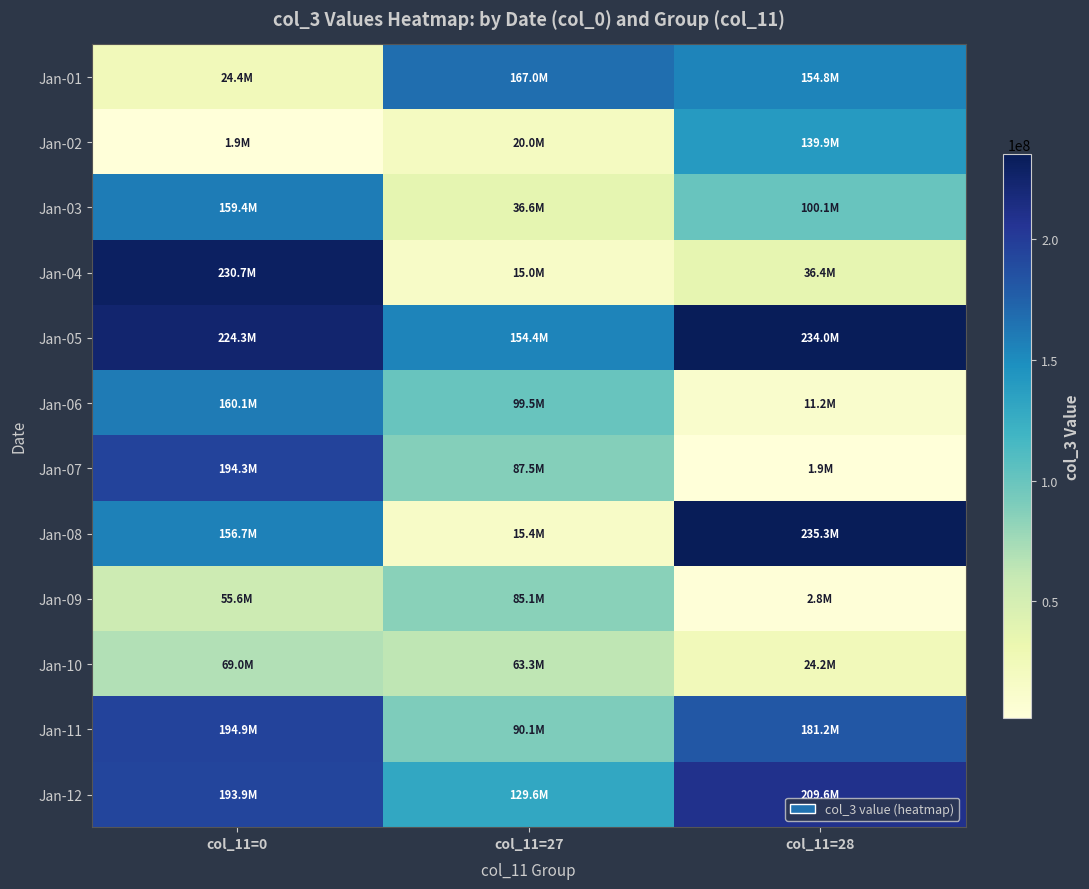

What is the difference between the highest and lowest values at col_11=28?

233379480